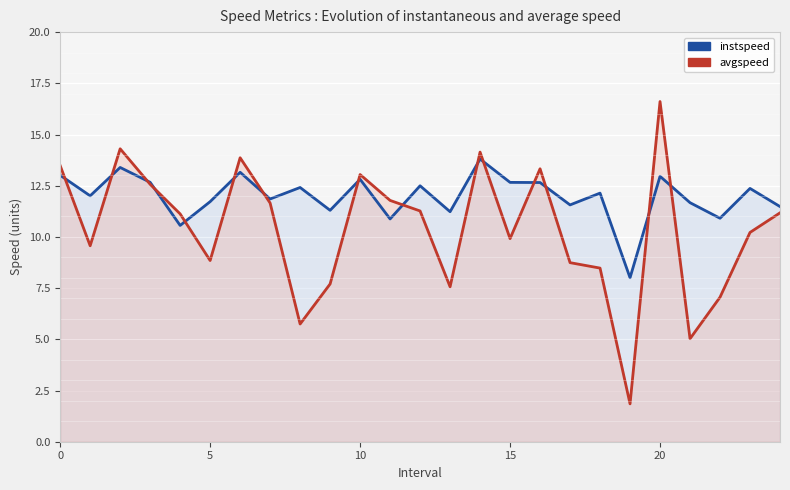

Which series has the widest spread of values?

avgspeed